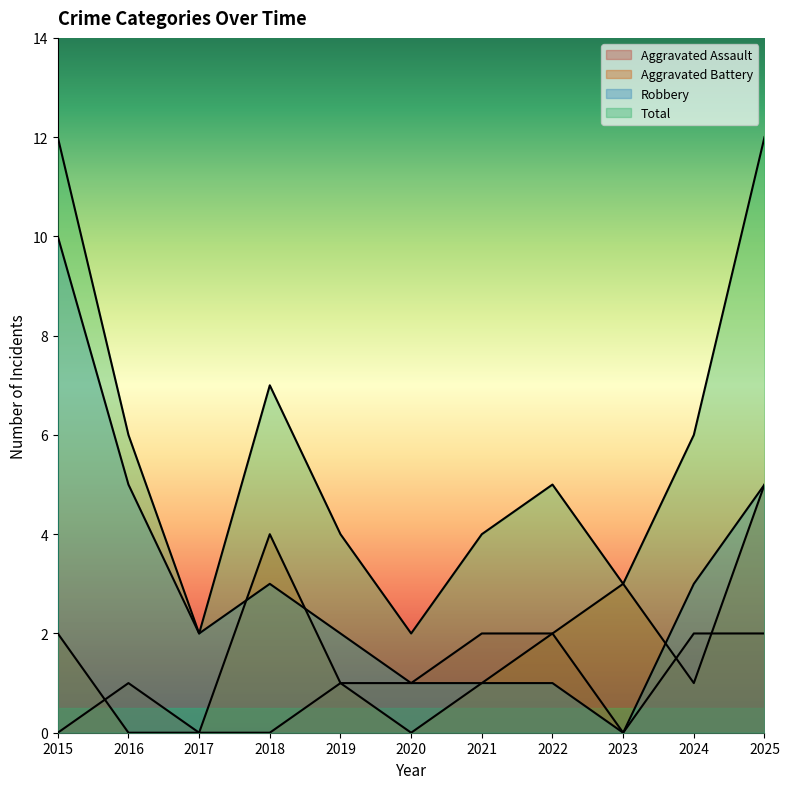

True or false: Aggravated Assault and Total intersect in this chart.

False